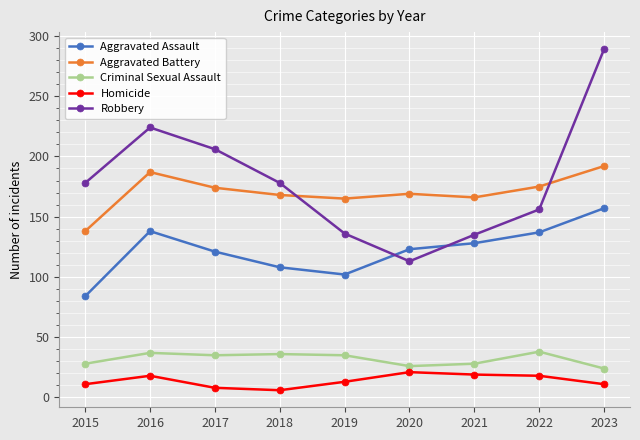

How many interior local valleys does the Aggravated Assault series have?

1